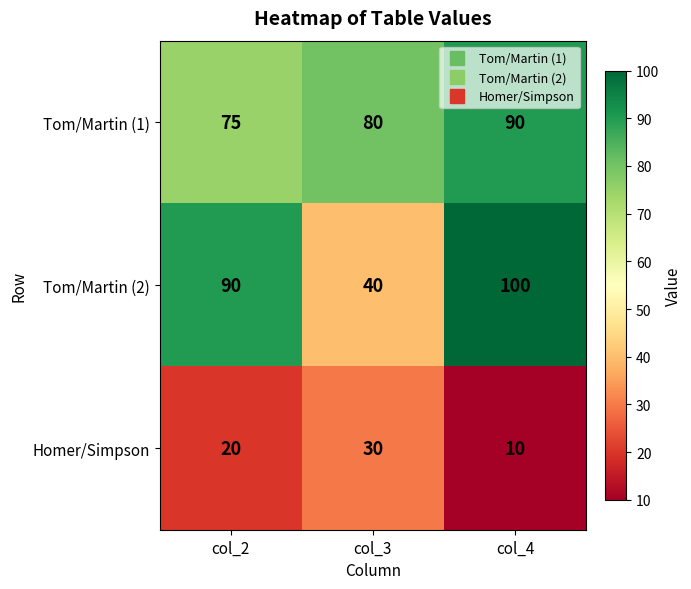

What is the average value of the Tom/Martin (1) series?

82